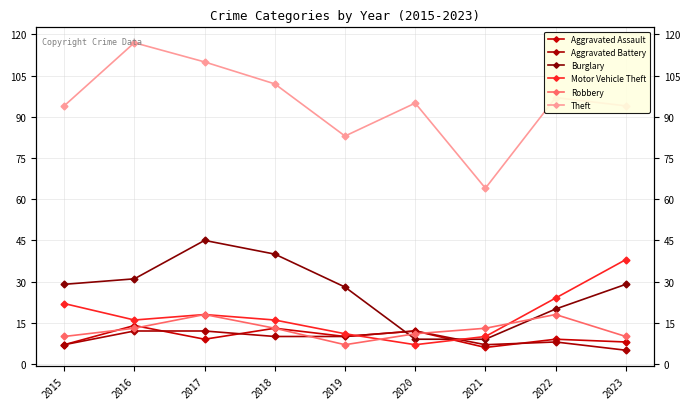

Is this an area chart (filled region under the line)?

No